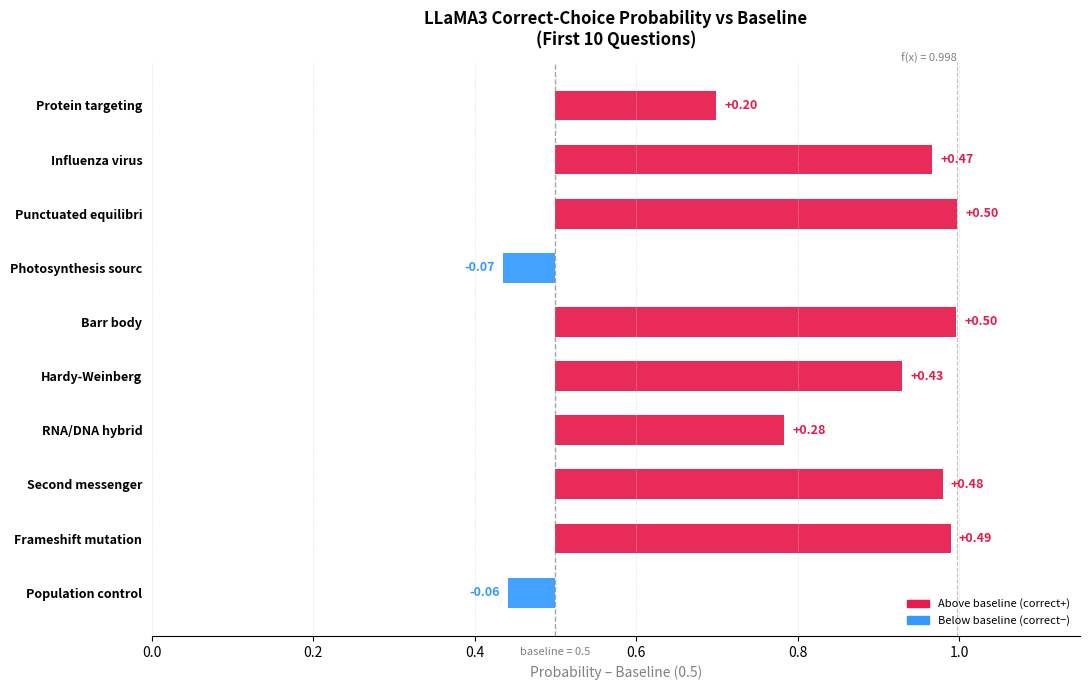

What is the highest value of the Correct (True) series?

1.0